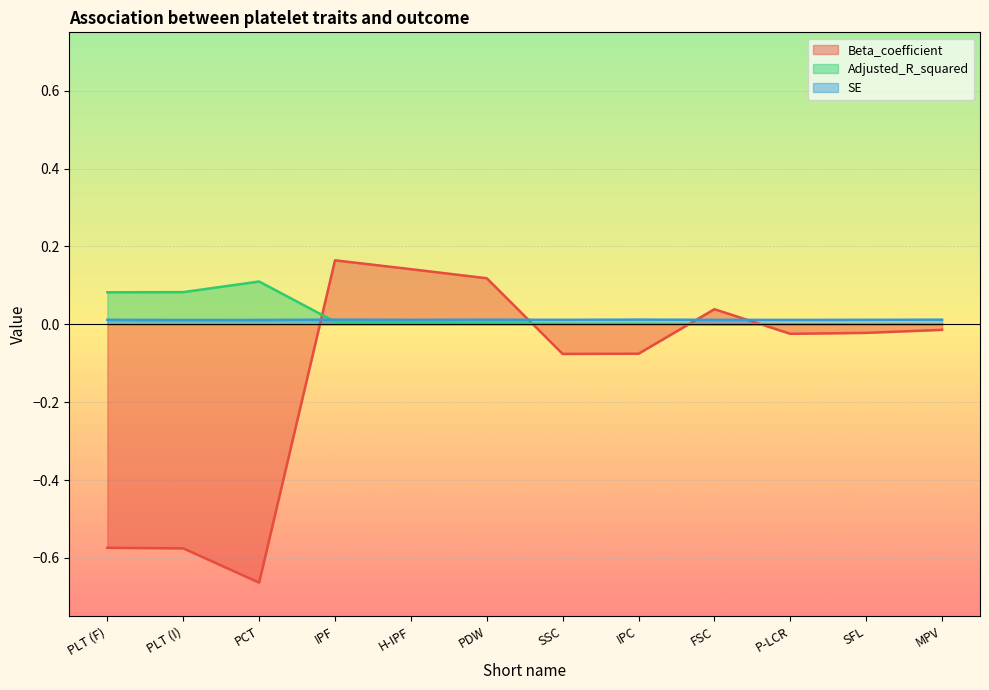

Where do Adjusted_R_squared and Beta_coefficient first cross each other?

PCT and IPF